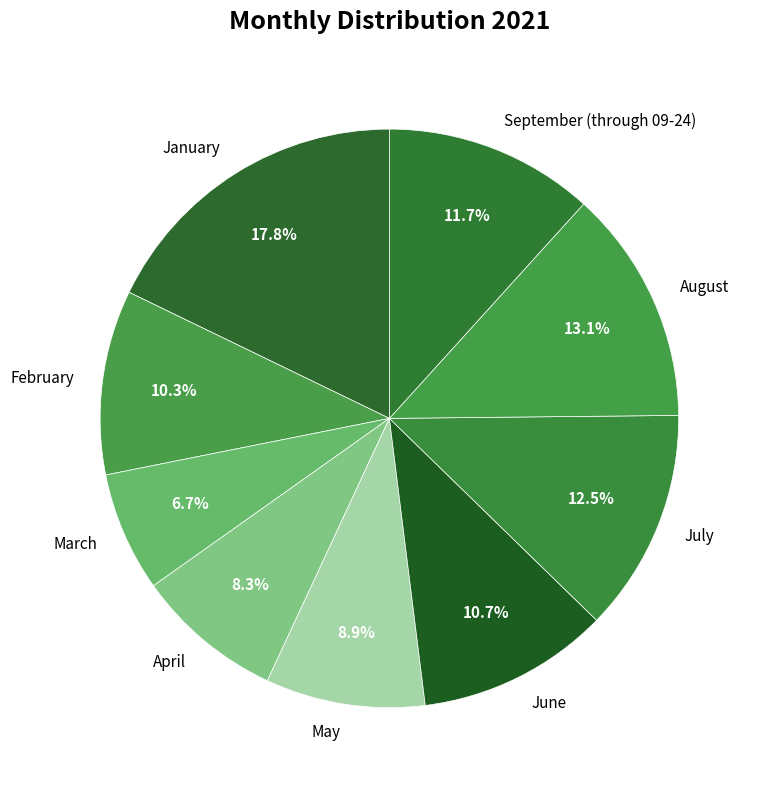

Which category has the smallest portion of the pie?

March